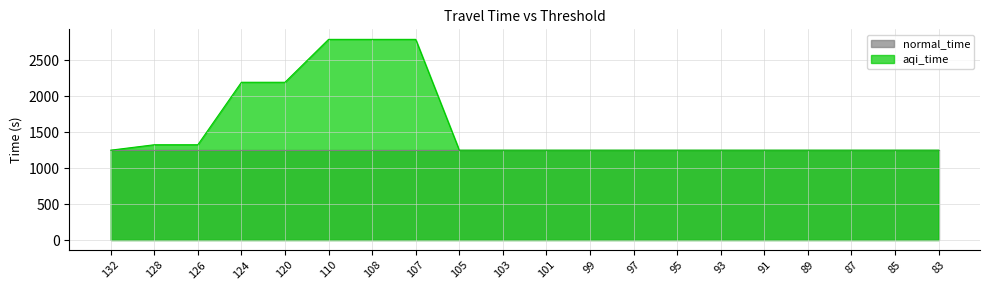

What is the greatest value displayed?

2791.7